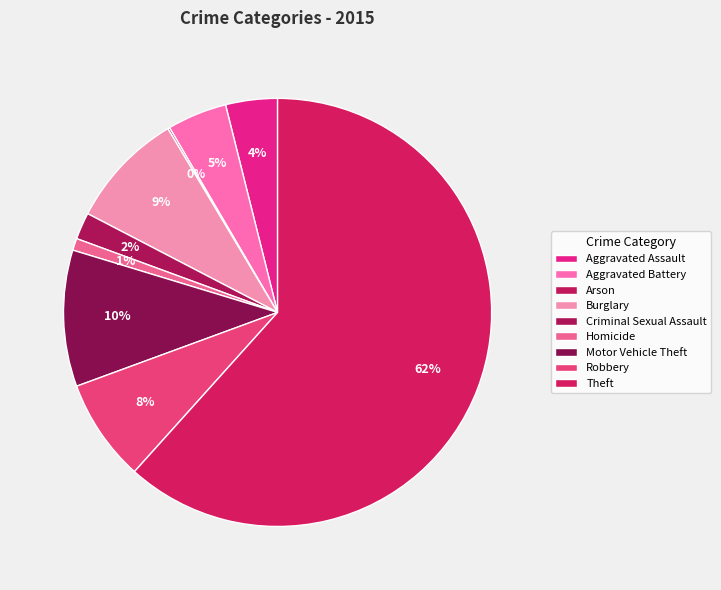

What is the total percentage of Homicide and Aggravated Assault?

4.8%